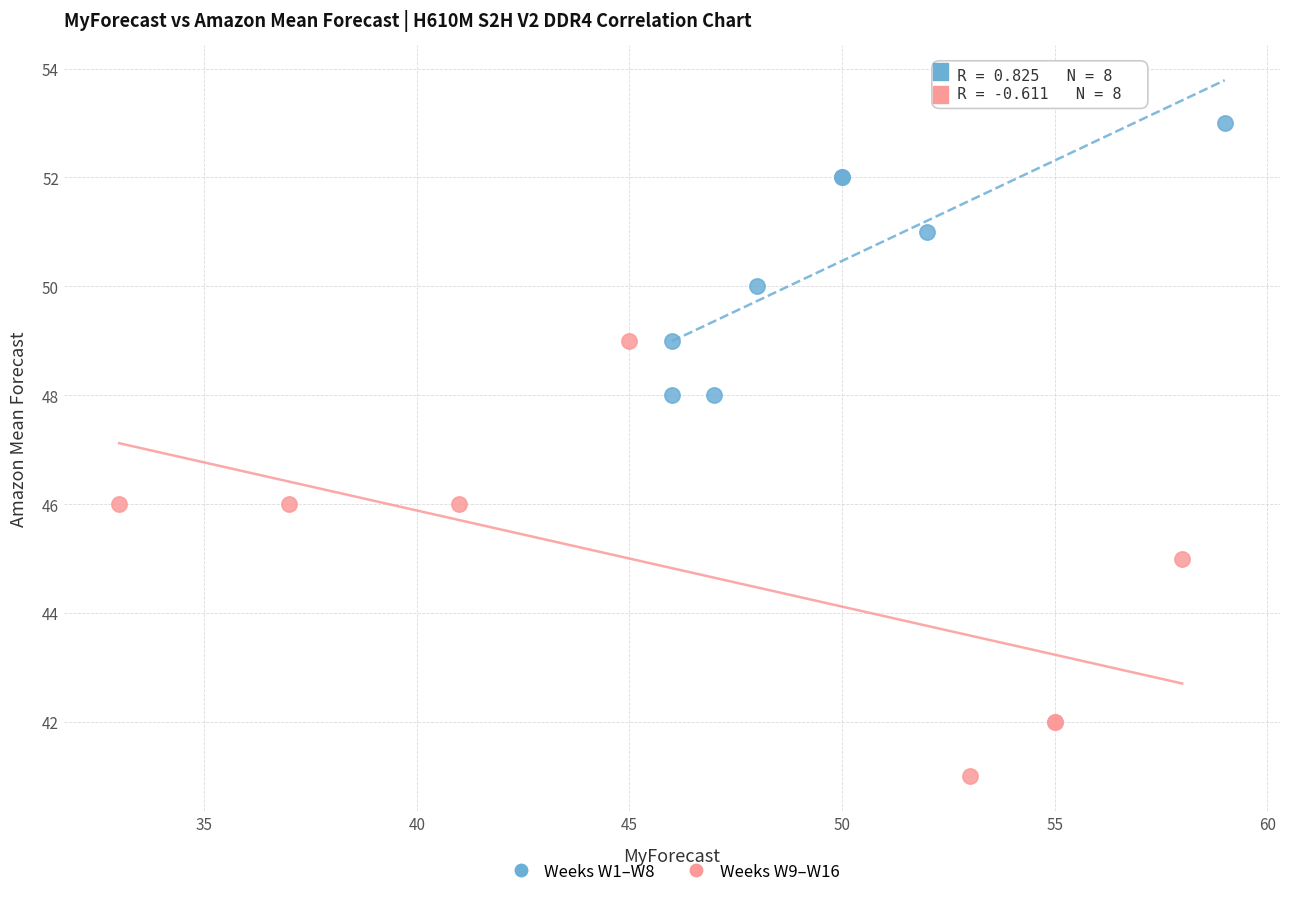

Which series has the widest spread of Y values?

Weeks W9–W16